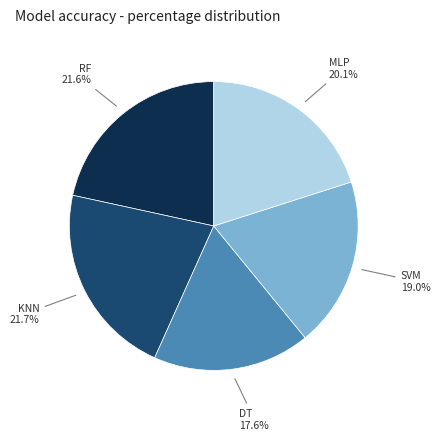

Between MLP and KNN, which is larger?

KNN